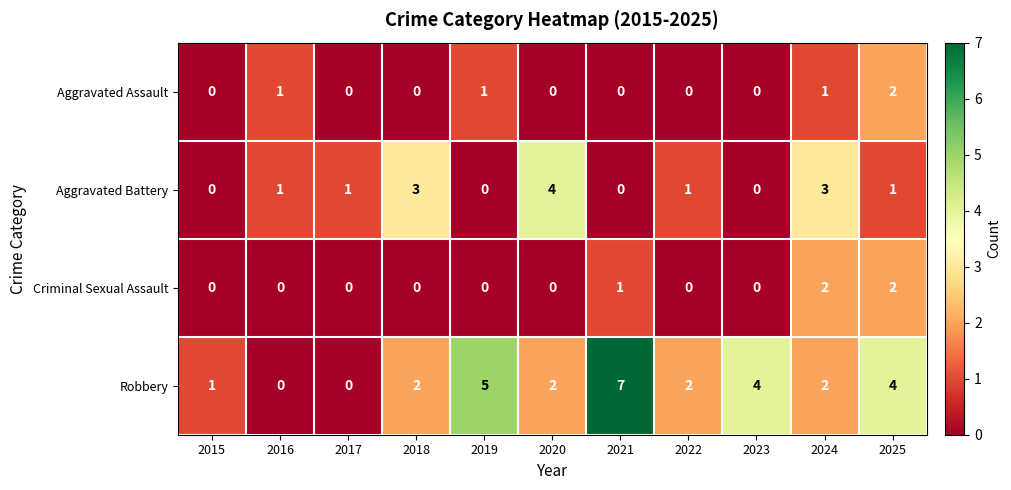

What is the maximum value shown in the chart?

7